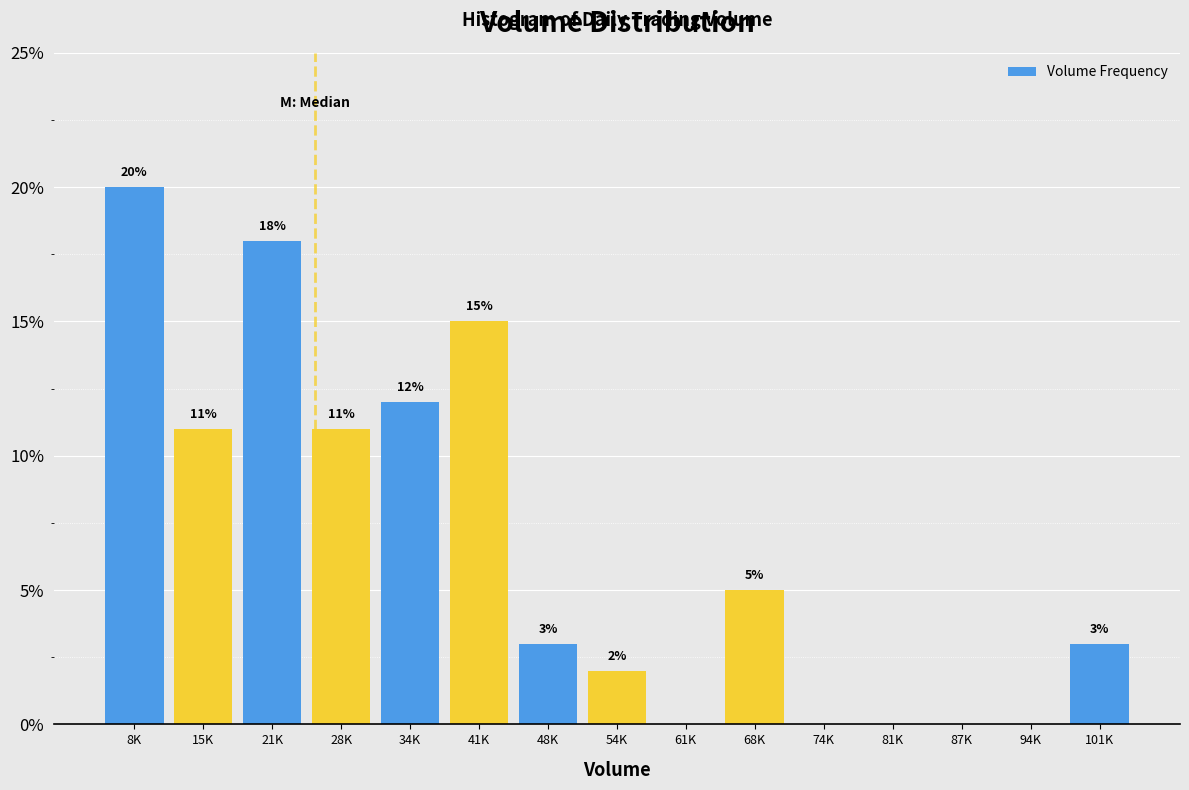

Reading left to right, what are all the values shown in this chart?

8K=20	15K=11	21K=18	28K=11	34K=12	41K=15	48K=3	54K=2	61K=0	68K=5	74K=0	81K=0	87K=0	94K=0	101K=3